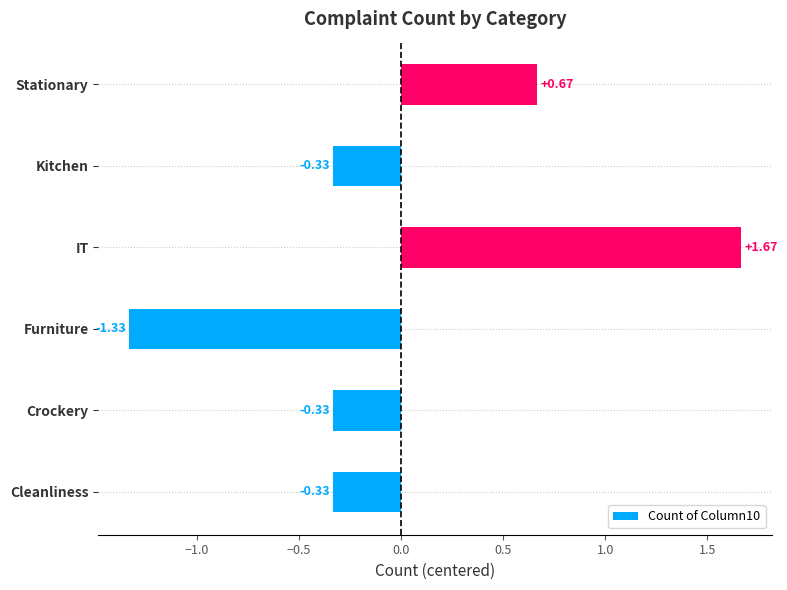

At which category does the chart reach its minimum across all series?

Furniture